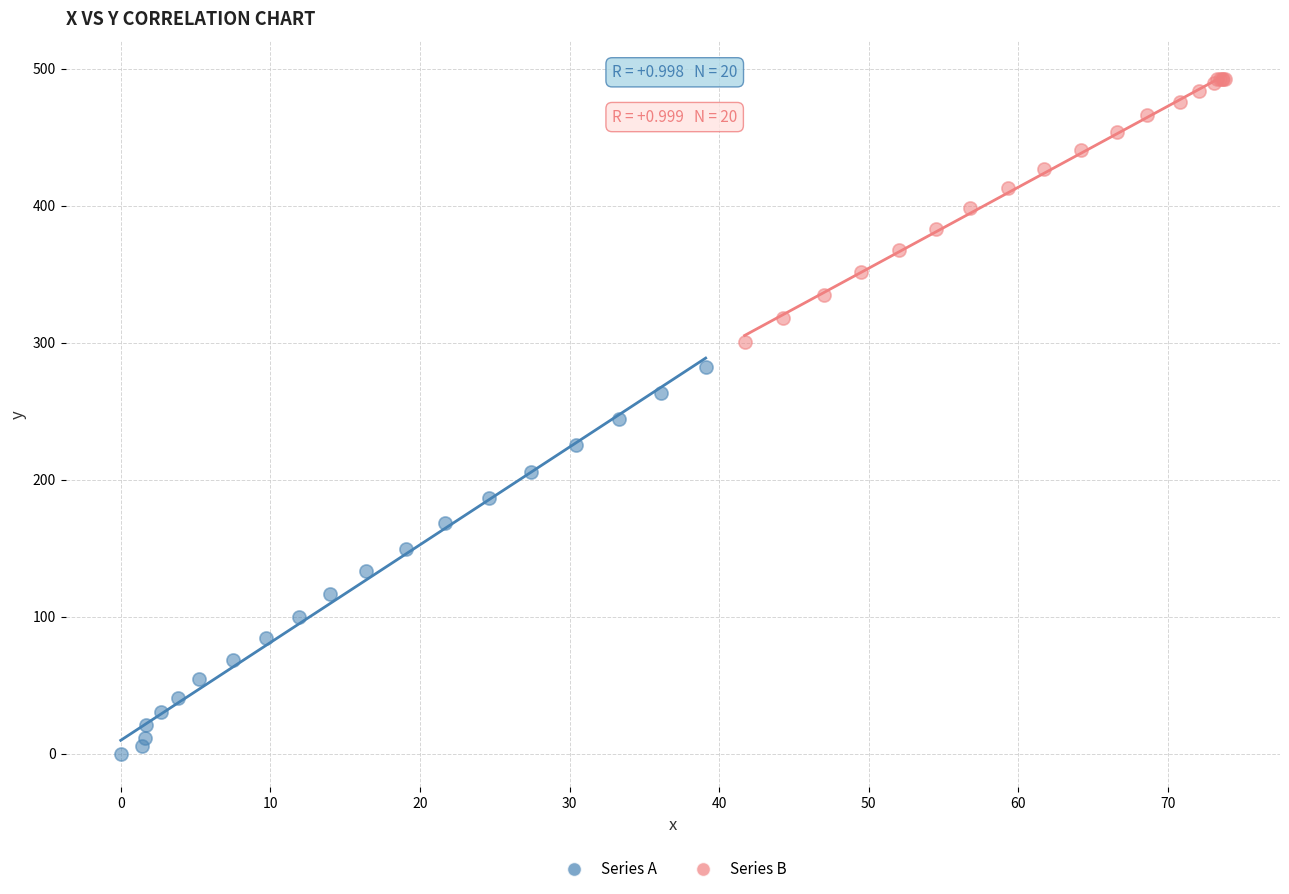

Which series has the widest spread of Y values?

Series A